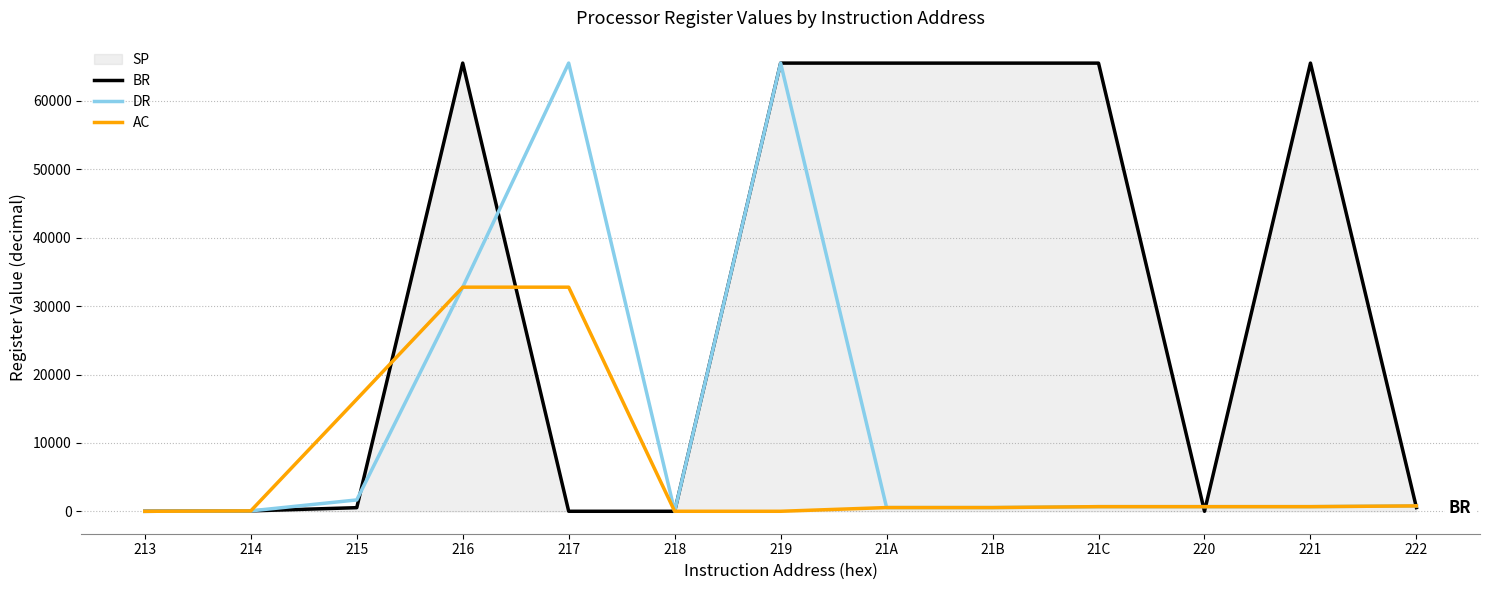

What is the maximum value shown in the chart?

65531